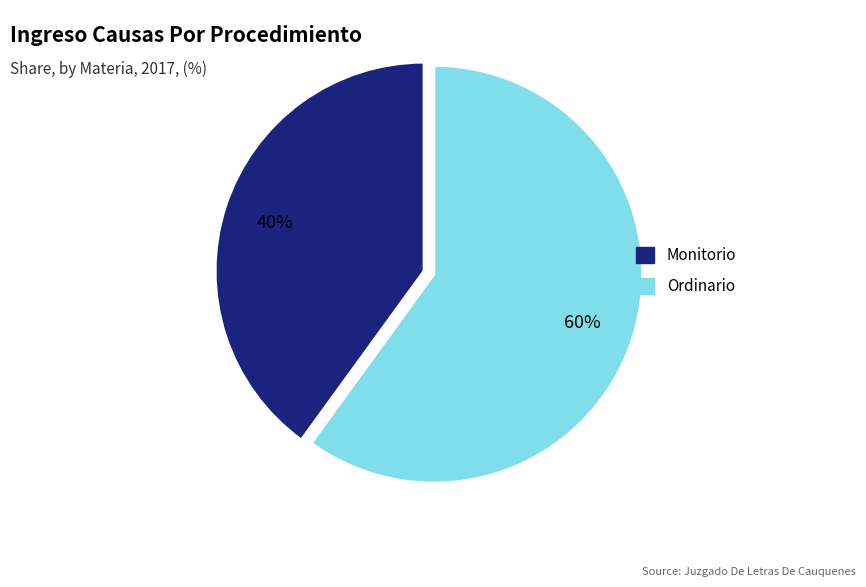

How many segments does this pie chart have?

2